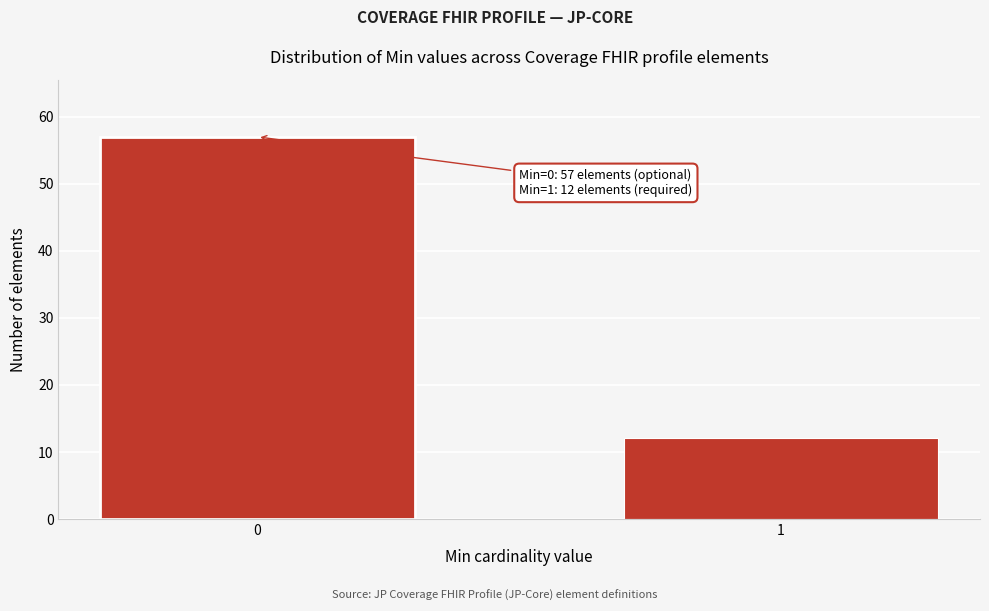

Reading left to right, what are all the values shown in this chart?

57	12